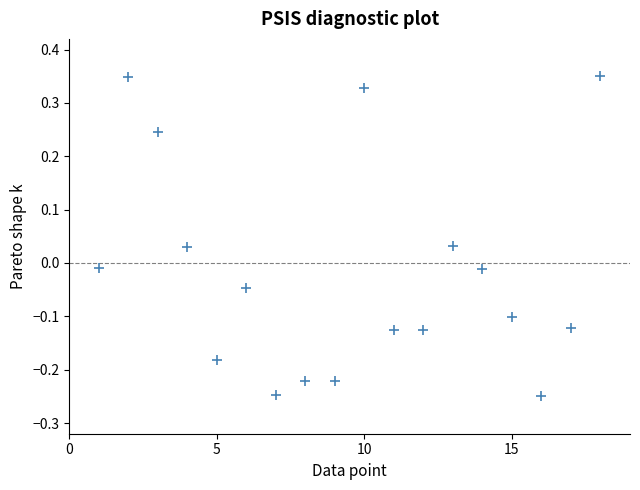

What is the range of X values (max minus min)?

17.0